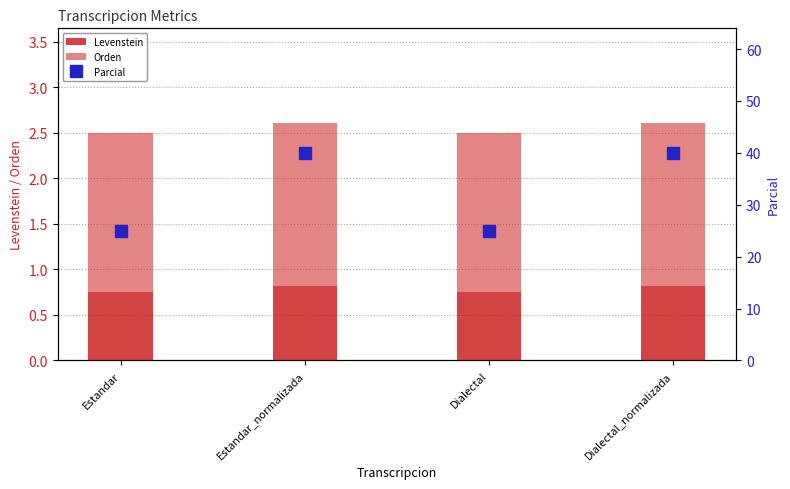

Reading right to left, list all the values displayed in this chart.

Levenstein: Dialectal_normalizada=0.8	Dialectal=0.7	Estandar_normalizada=0.8	Estandar=0.7
Orden: Dialectal_normalizada=1.8	Dialectal=1.8	Estandar_normalizada=1.8	Estandar=1.8
Parcial: Dialectal_normalizada=40.0	Dialectal=25.0	Estandar_normalizada=40.0	Estandar=25.0